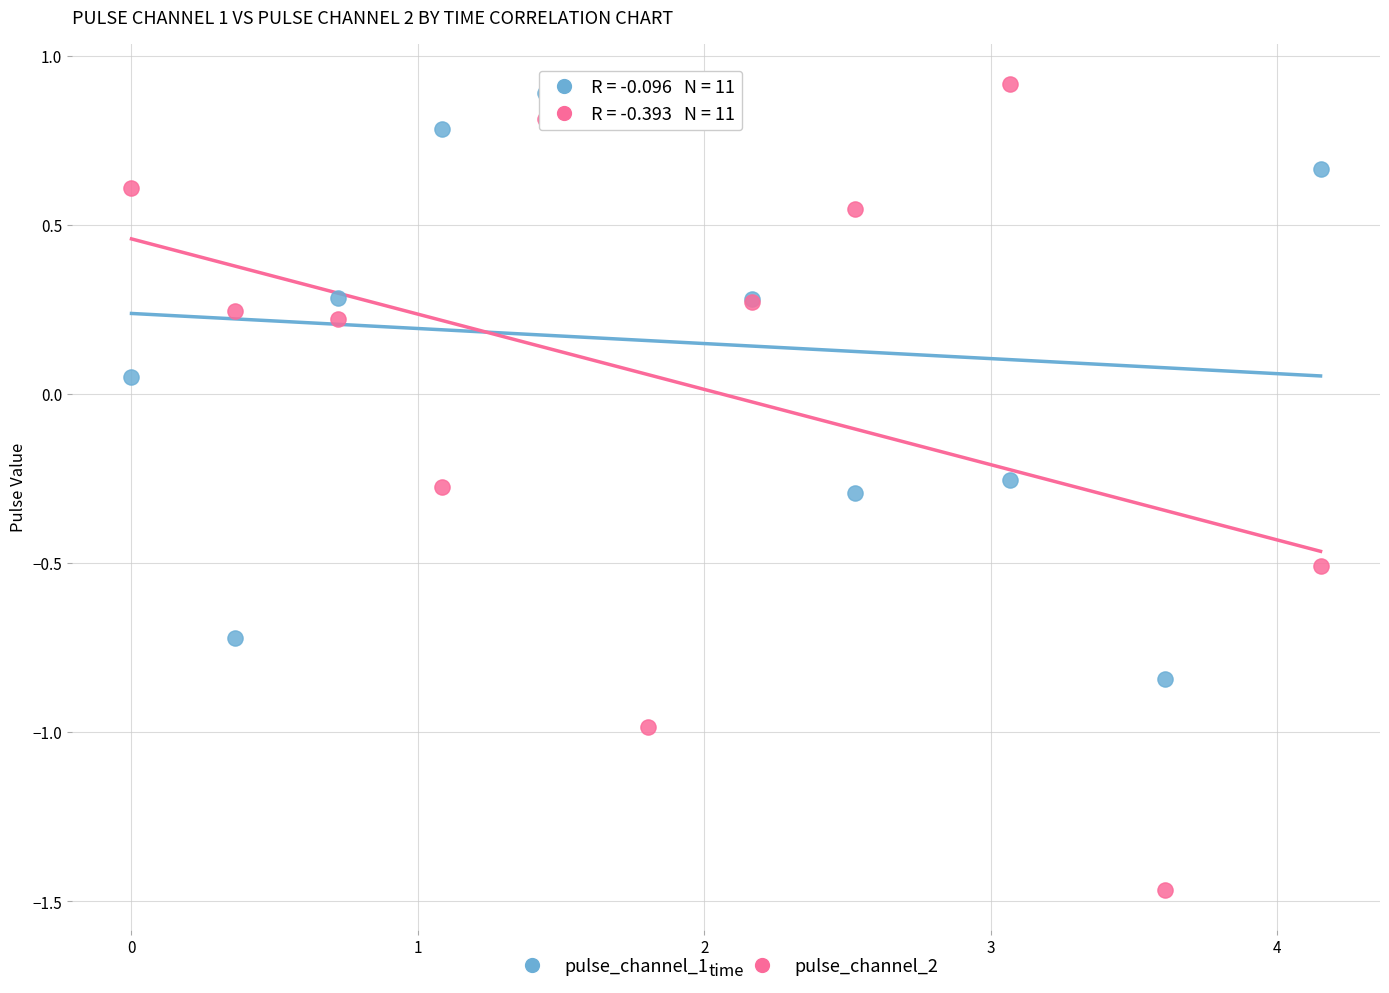

What is the X range (max minus min) for the scatter plot?

4.2